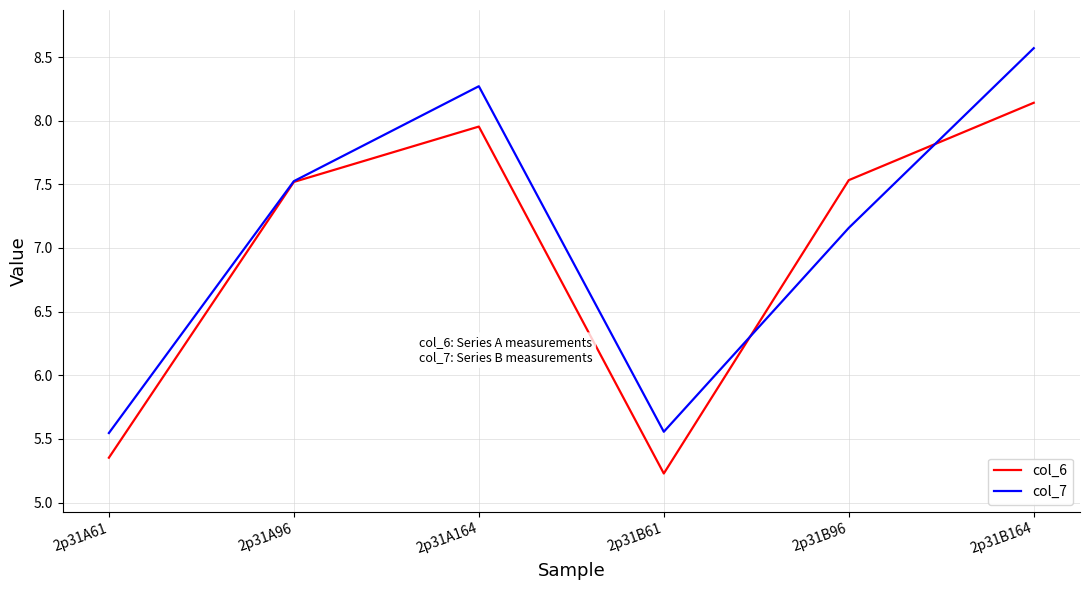

Where is the first local minimum for col_6?

2p31B61